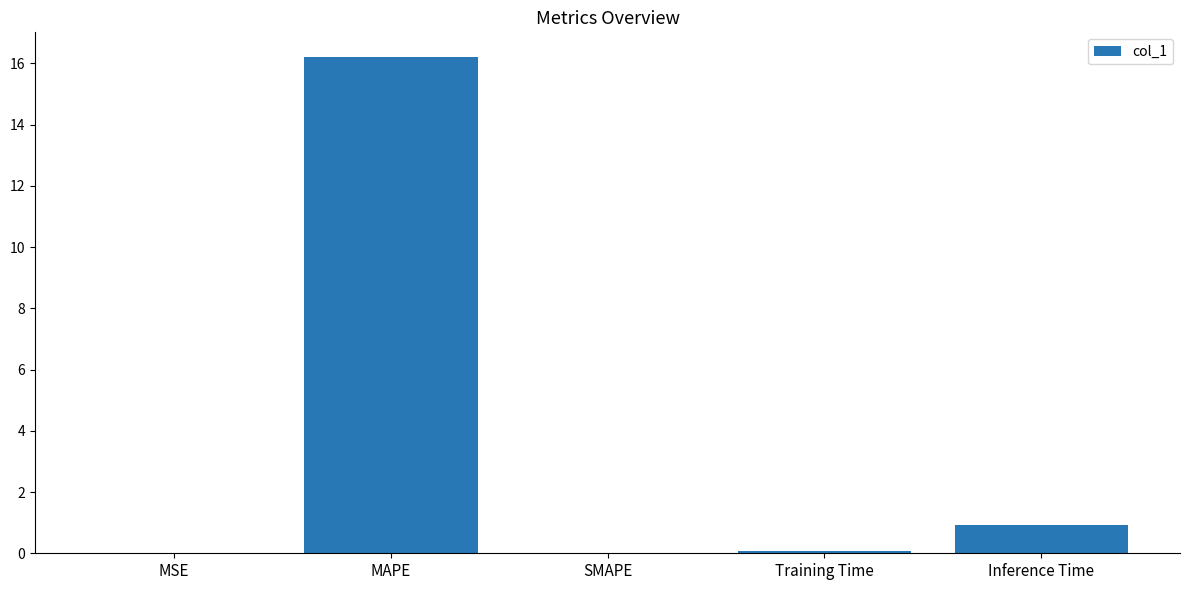

What is the sum of all values?

17.2